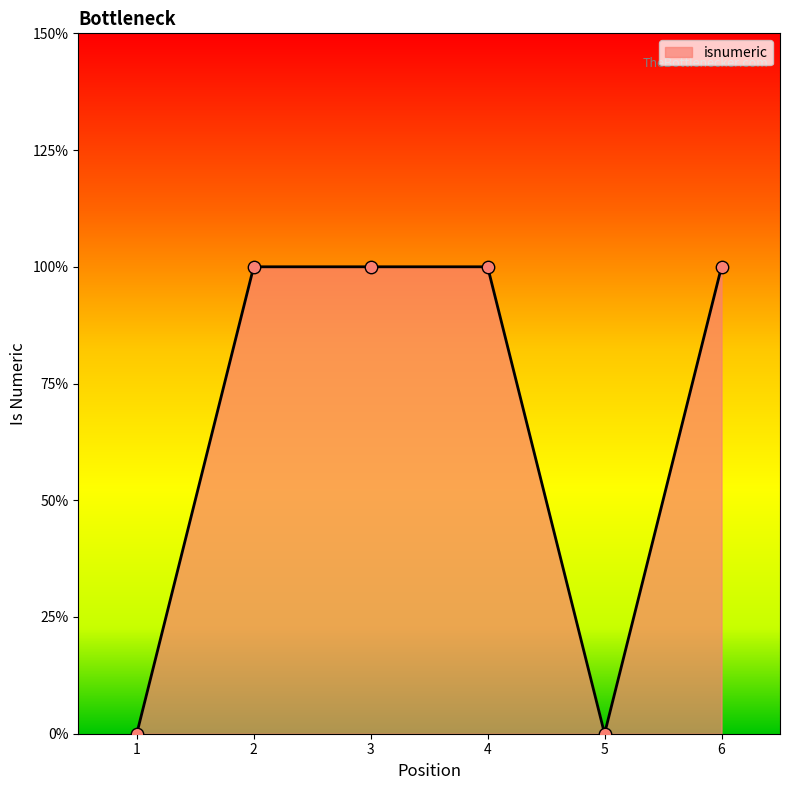

Does the chart have visible grid lines?

No